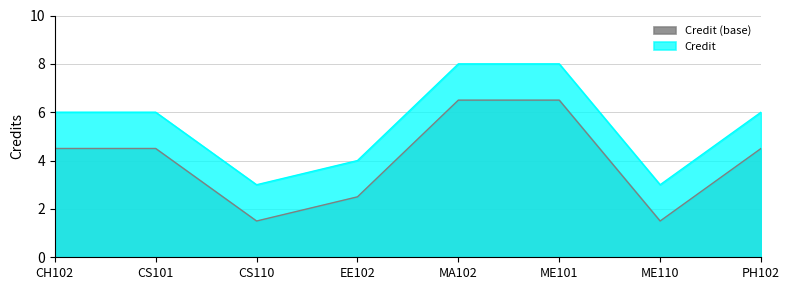

Reading left to right, list all the values displayed in this chart.

Credit (base): 4.5	4.5	1.5	2.5	6.5	6.5	1.5	4.5
Credit: 6.0	6.0	3.0	4.0	8.0	8.0	3.0	6.0